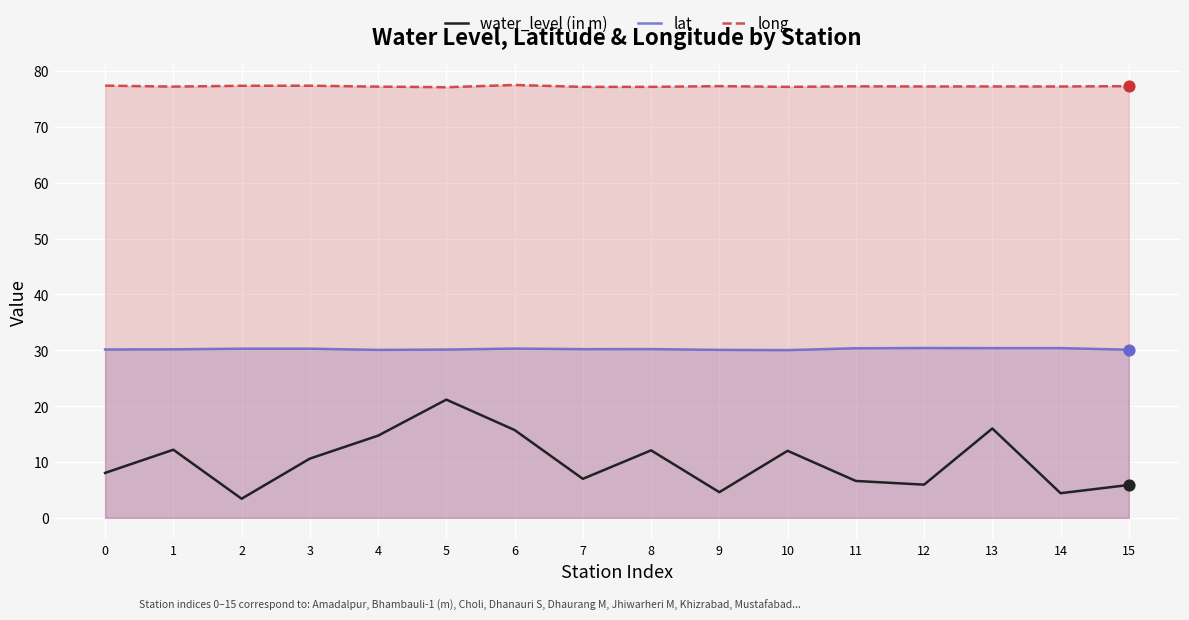

At how many categories does at least one series exceed 7?

16